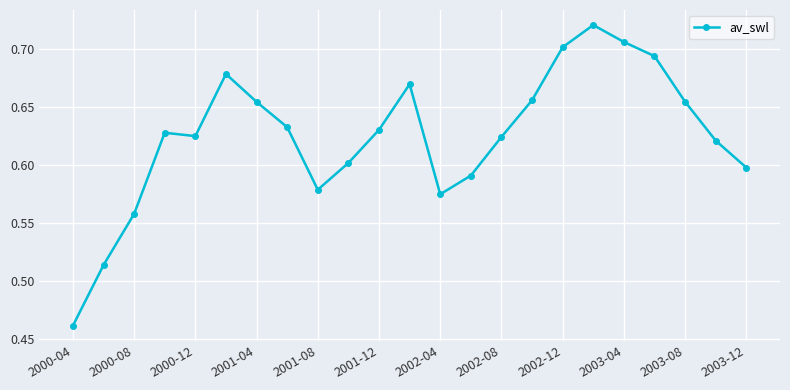

What is the sum of all values?

14.4